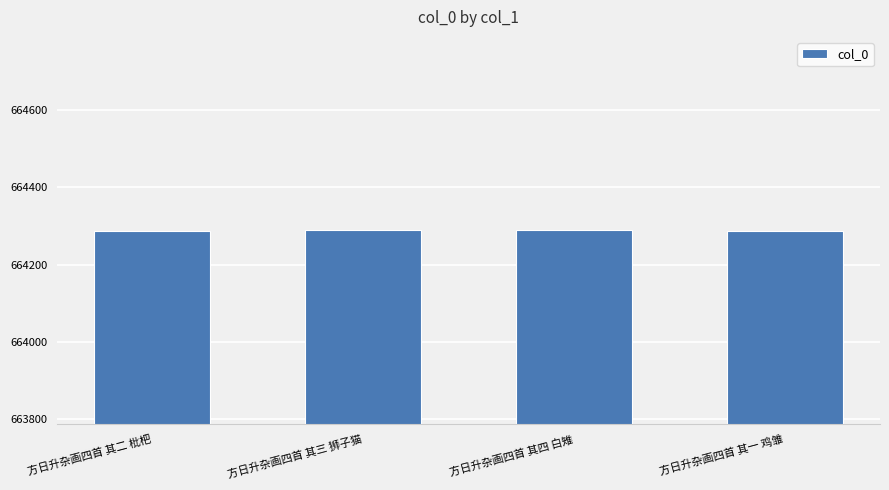

What is the smallest value displayed?

664287